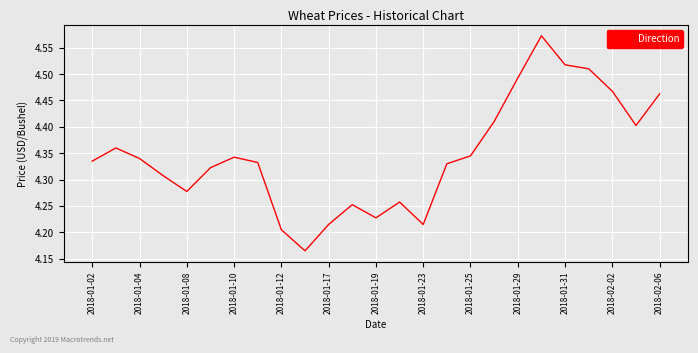

What is the difference between the maximum and minimum values?

0.4